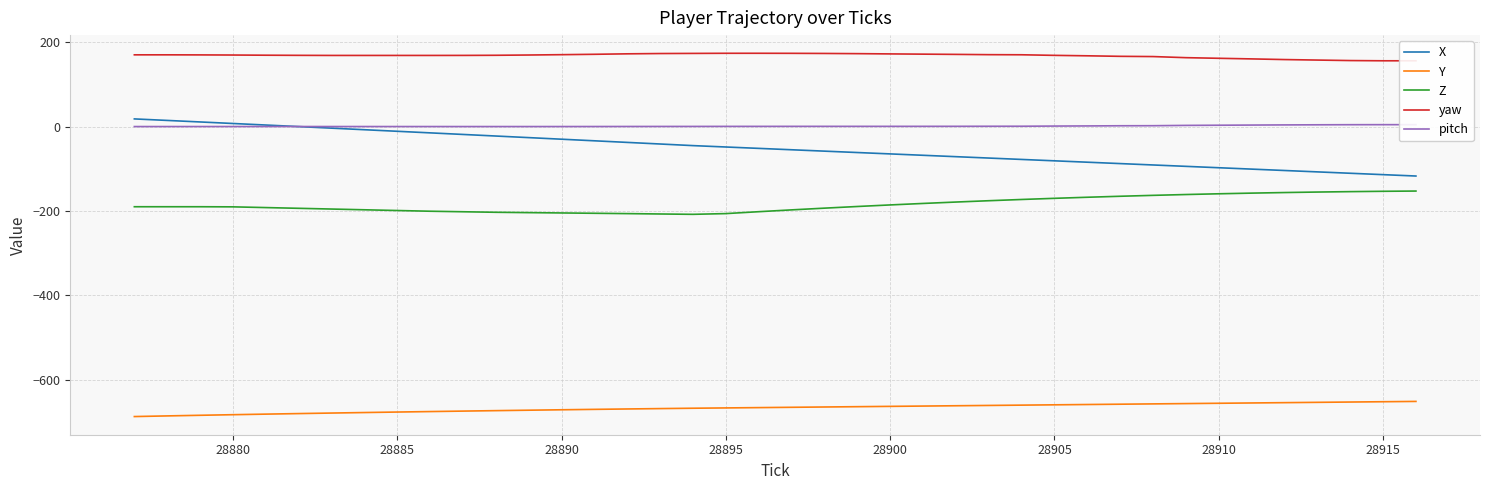

At how many categories does at least one series exceed -559?

40